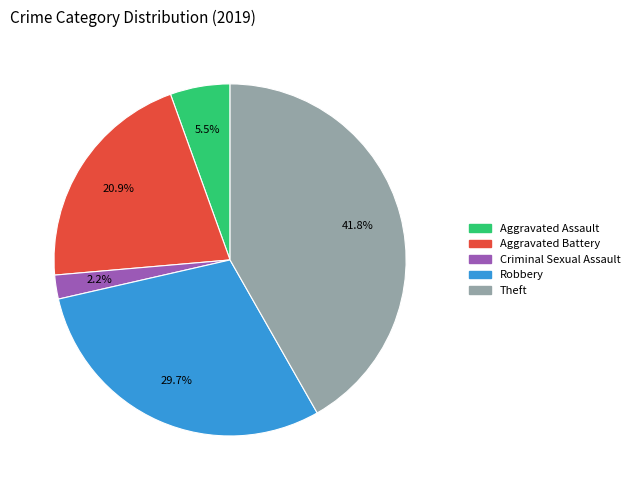

Is there a majority slice in this chart?

No